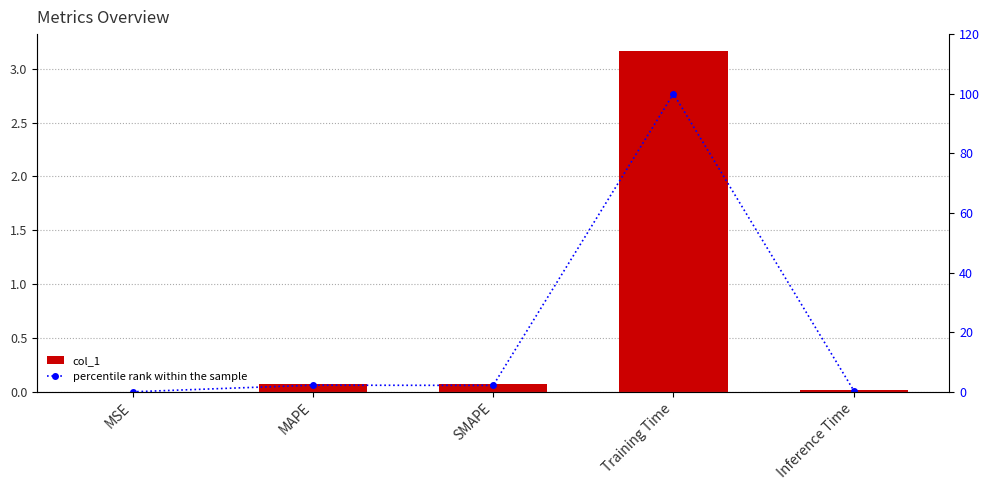

Reading right to left, what are all the values shown in this chart?

col_1: Inference Time=0.0	Training Time=3.2	SMAPE=0.1	MAPE=0.1	MSE=0.0
percentile rank within the sample: Inference Time=0.4	Training Time=100.0	SMAPE=2.1	MAPE=2.2	MSE=0.0